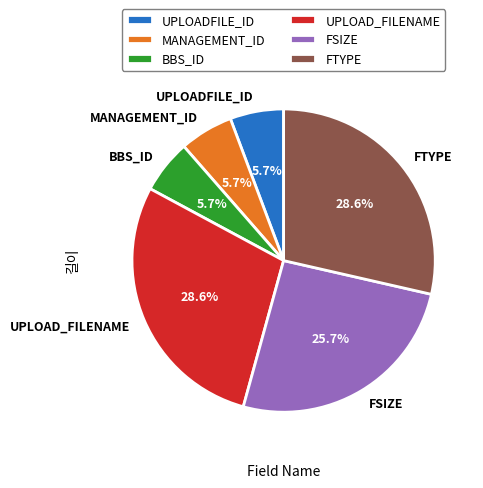

Between FSIZE and BBS_ID, which is larger?

FSIZE